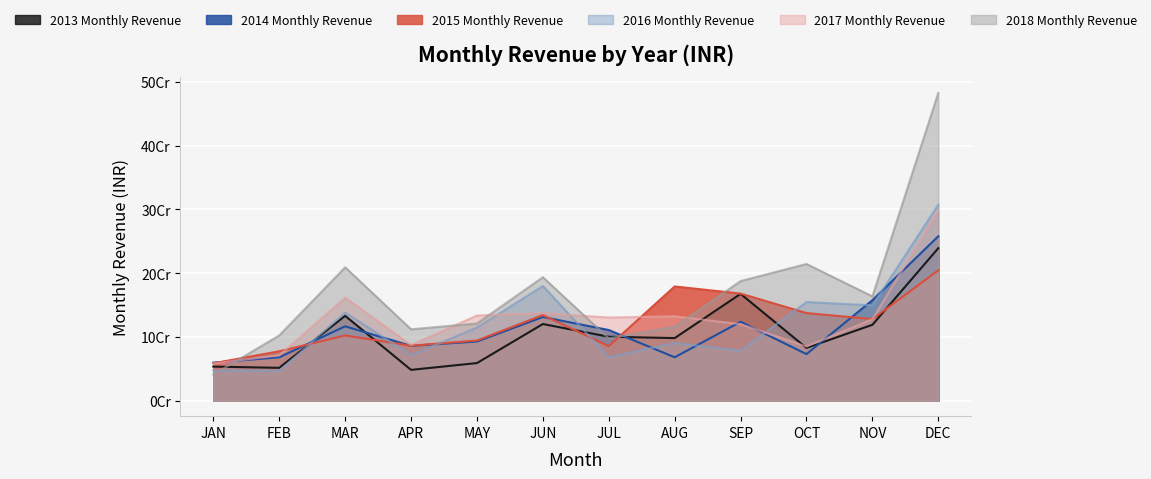

Rank the series by their maximum value, from highest to lowest.

2018 Monthly Revenue, 2016 Monthly Revenue, 2017 Monthly Revenue, 2014 Monthly Revenue, 2013 Monthly Revenue, 2015 Monthly Revenue